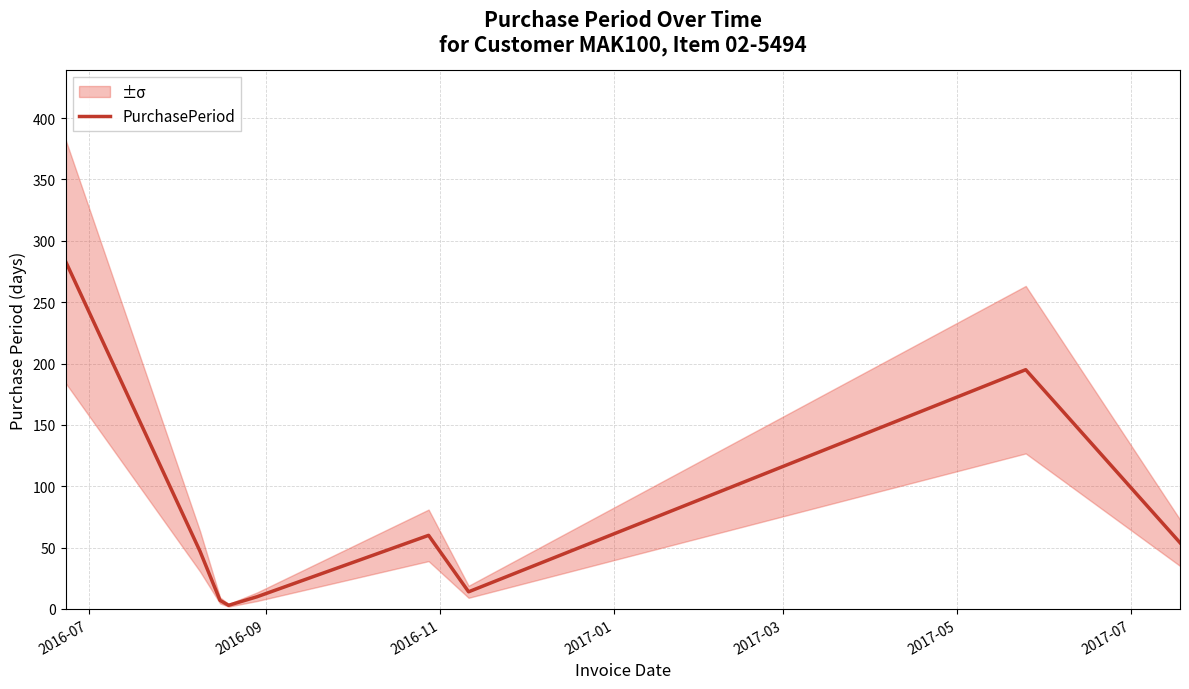

What is the highest value of the PurchasePeriod series?

283